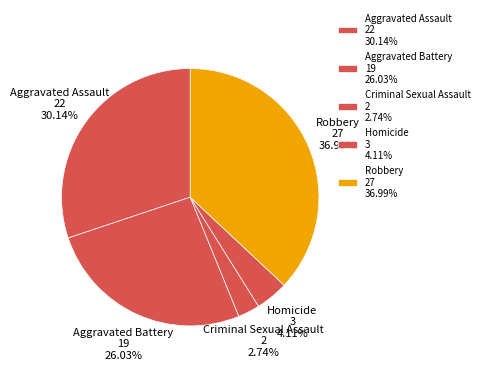

Is the sum of Aggravated Battery and Aggravated Assault greater than half?

Yes